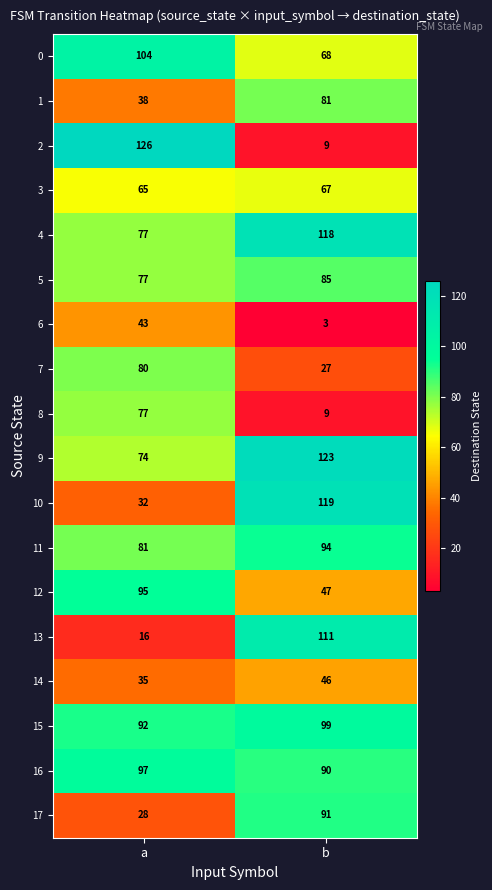

Is the value of 5 at a greater than the value of 3 at b?

Yes